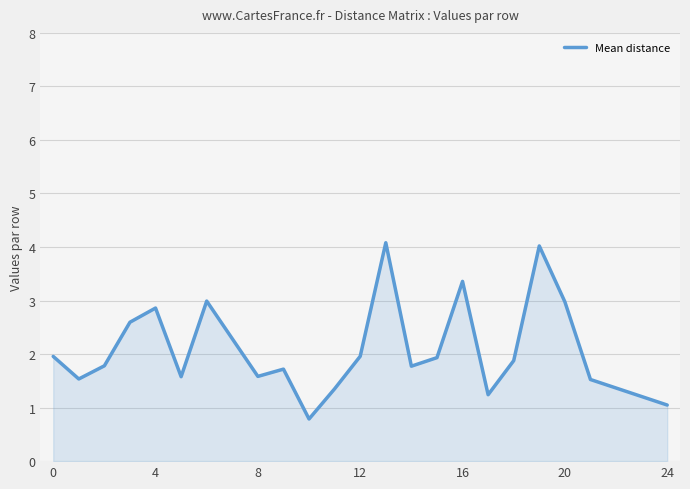

What is the difference between the maximum and minimum values?

3.3